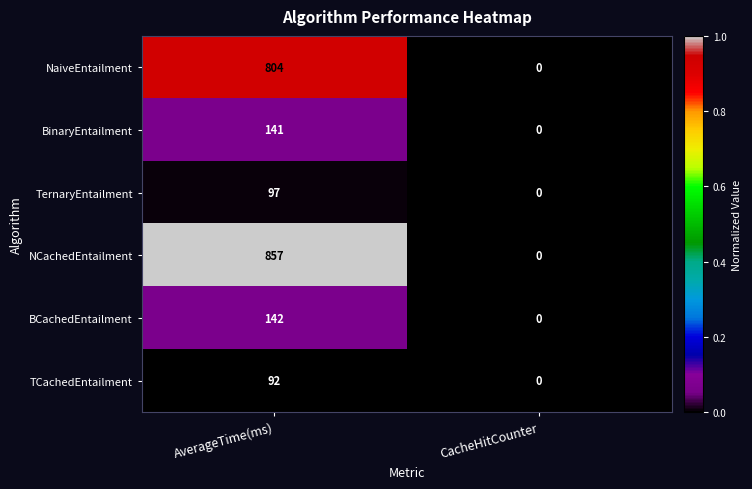

Rank the series by their maximum value, from lowest to highest.

TCachedEntailment, TernaryEntailment, BinaryEntailment, BCachedEntailment, NaiveEntailment, NCachedEntailment